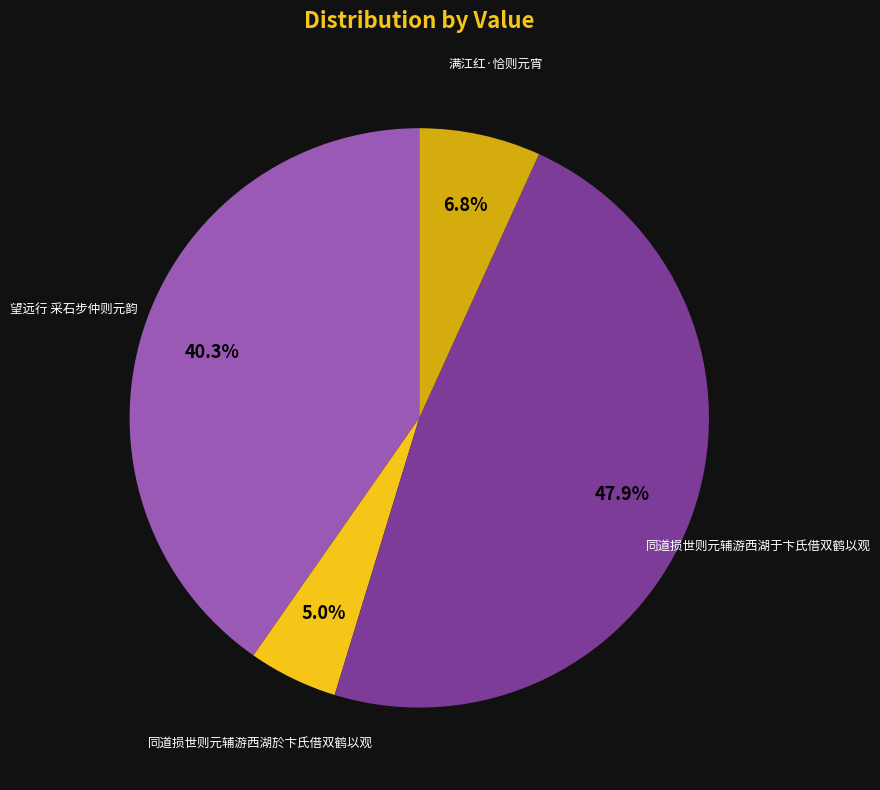

Does any single category account for the majority?

No